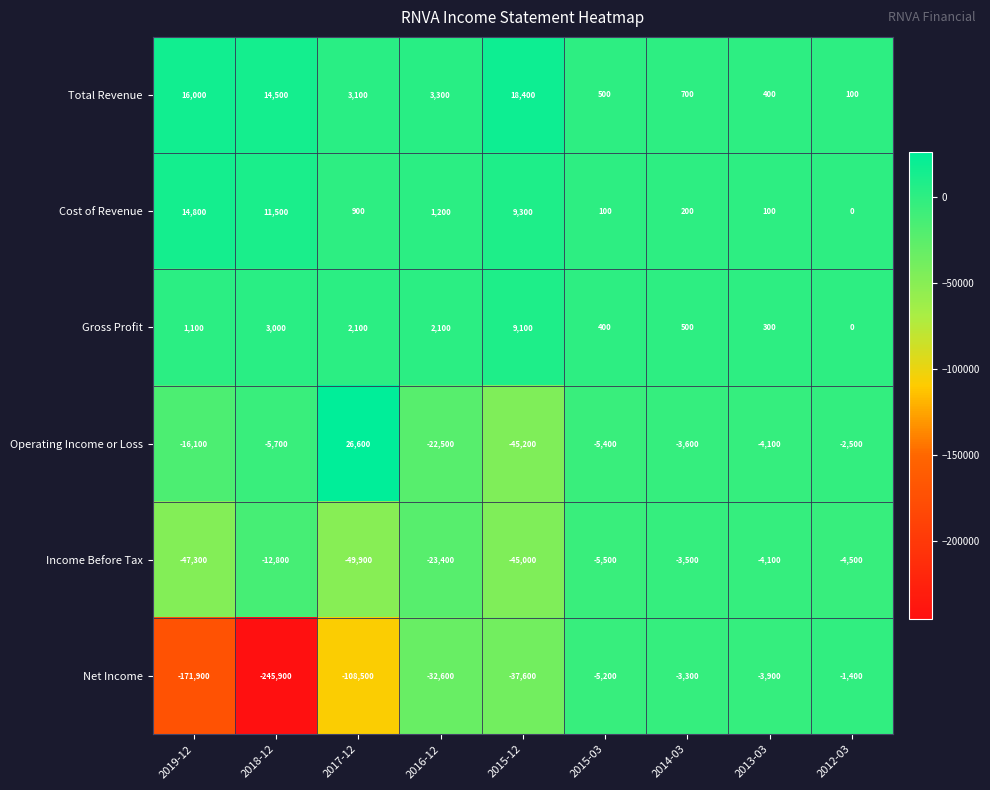

At which category is the sum across all series the highest?

2012-03